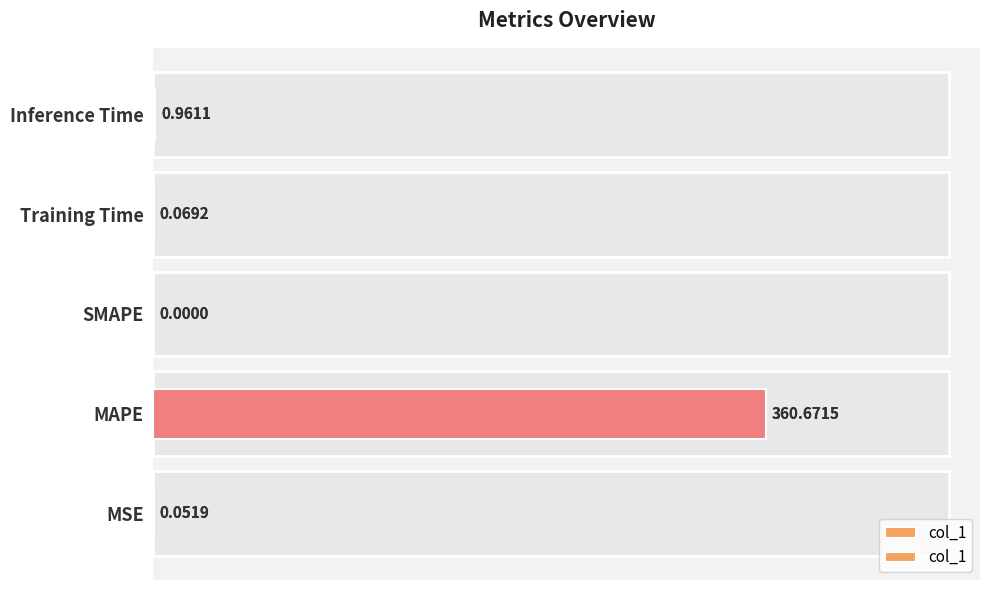

True or false: the data shows 0.0 at MSE.

False